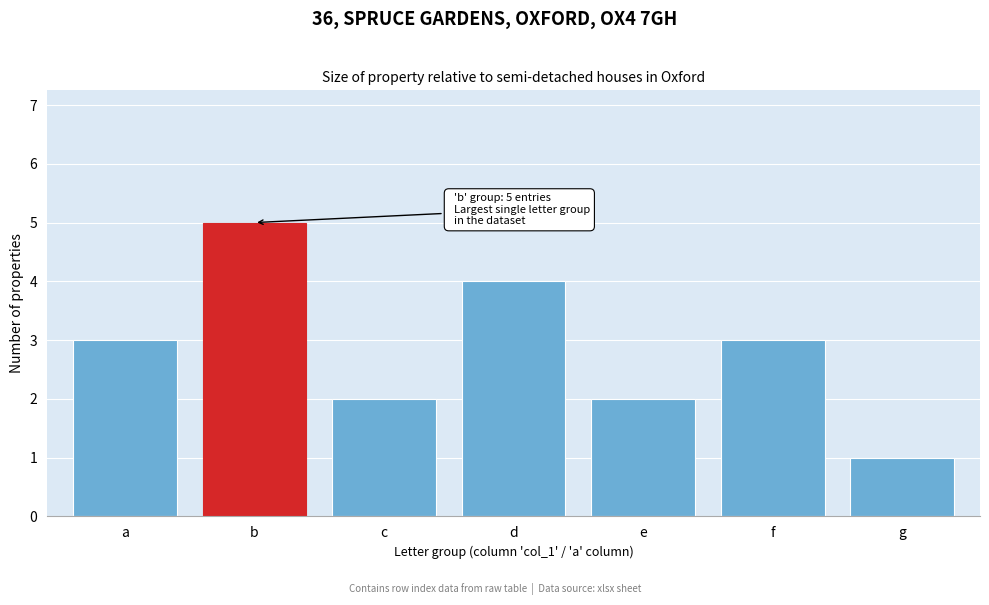

Reading left to right, transcribe all the data shown in this chart.

a=3	b=5	c=2	d=4	e=2	f=3	g=1